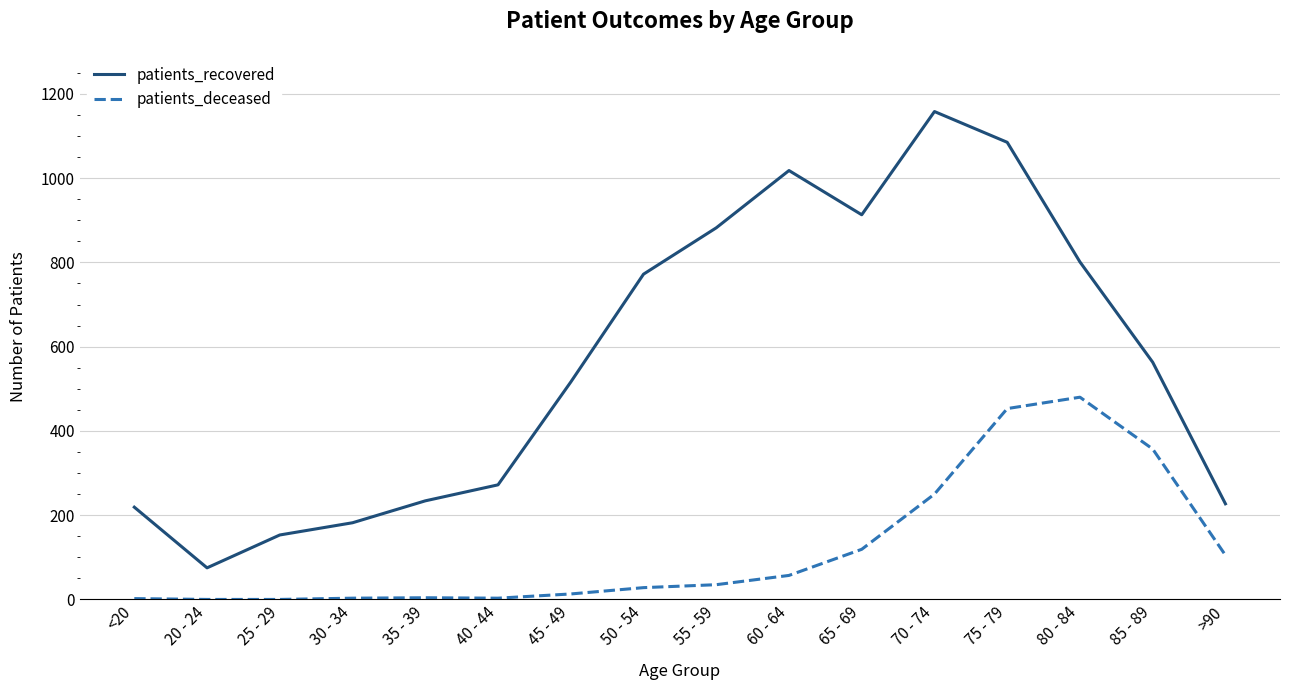

What is the difference between the patients_recovered values at 35 - 39 and 75 - 79?

851